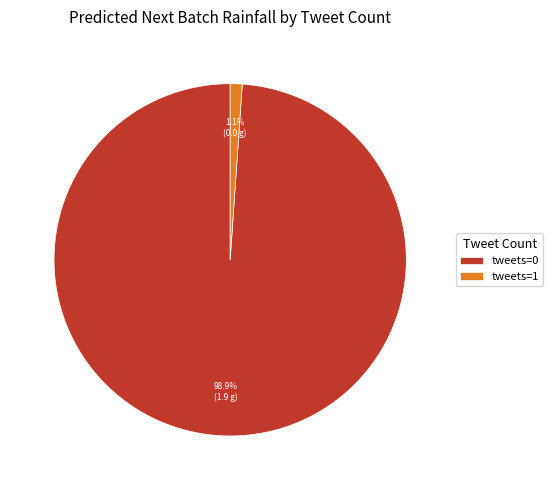

Which has a higher value, tweets=1 or tweets=0?

tweets=0